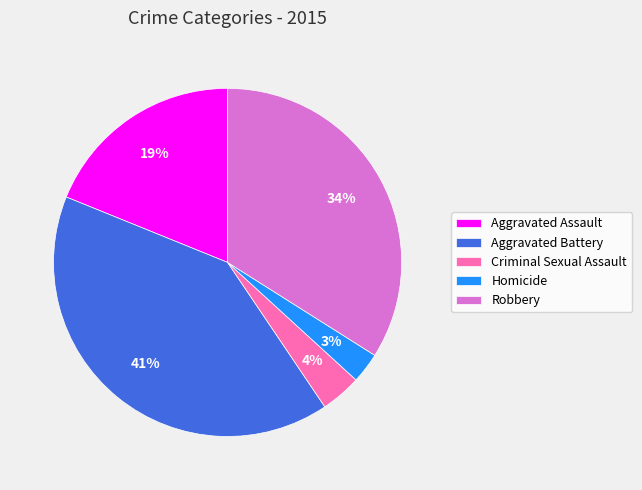

Approximately how many times larger is the value at Criminal Sexual Assault compared to Homicide?

1.3